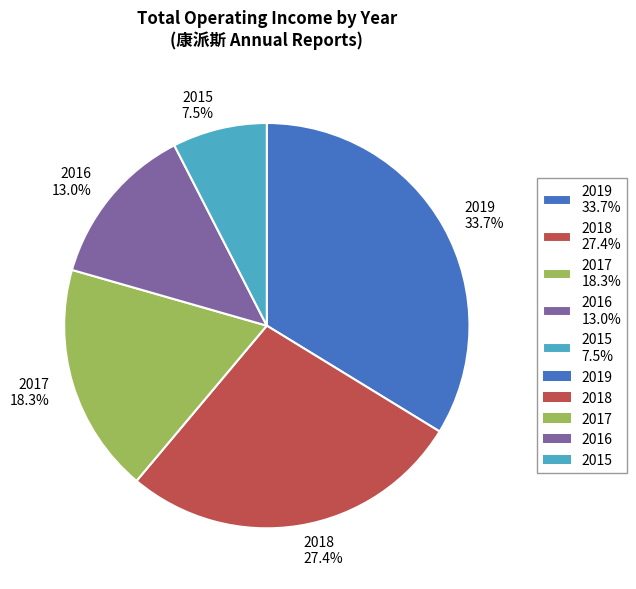

Approximately how many times larger is the value at 2016 13.0% compared to 2019 33.7%?

0.4